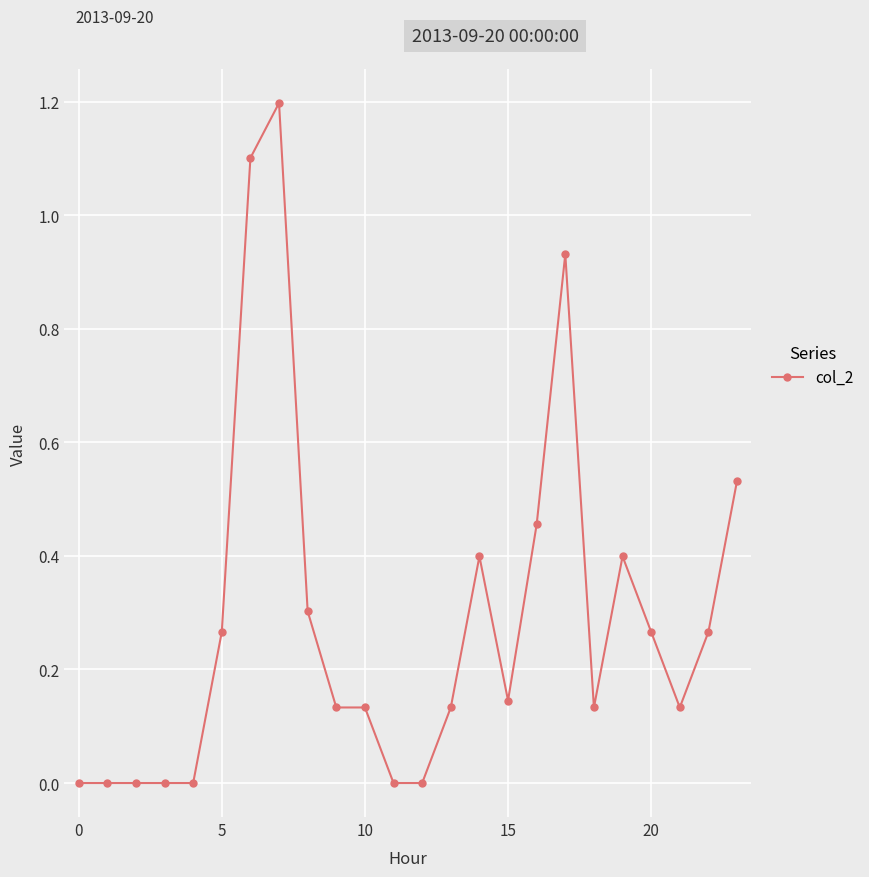

What is the difference between the second highest and second lowest values?

1.1